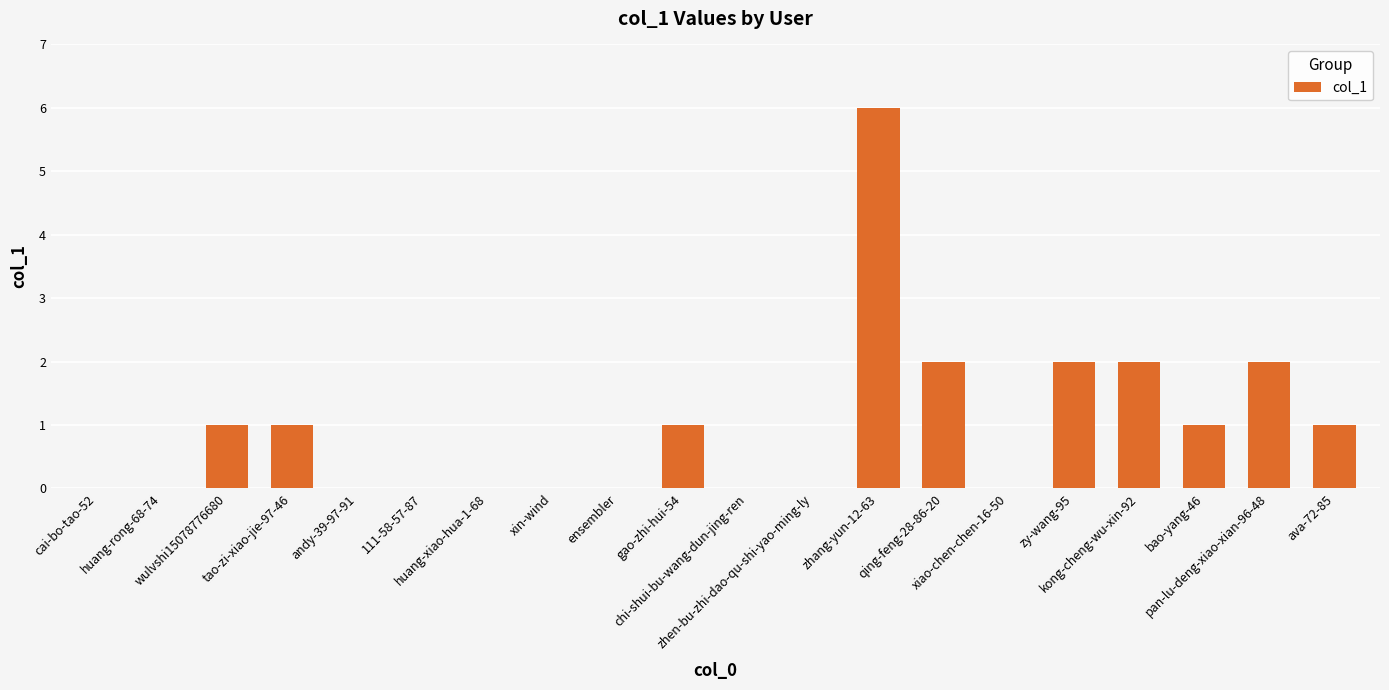

Reading left to right, what are all the values shown in this chart?

0	0	1	1	0	0	0	0	0	1	0	0	6	2	0	2	2	1	2	1